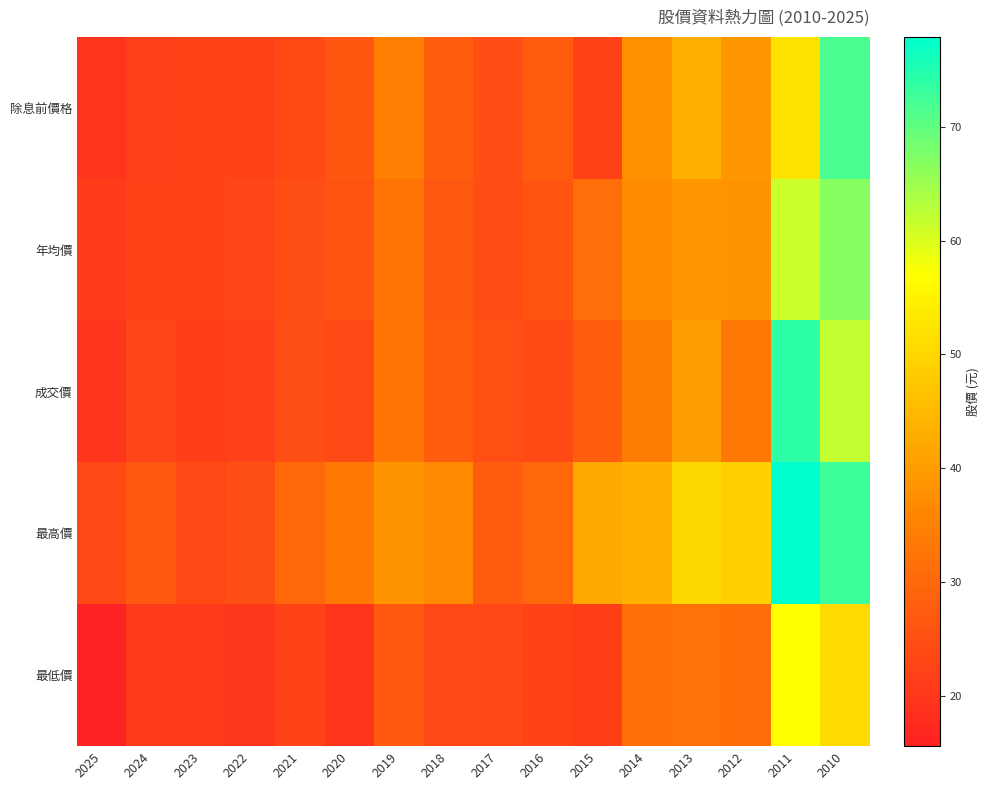

Between 2016 and 2025, which is larger?

2016